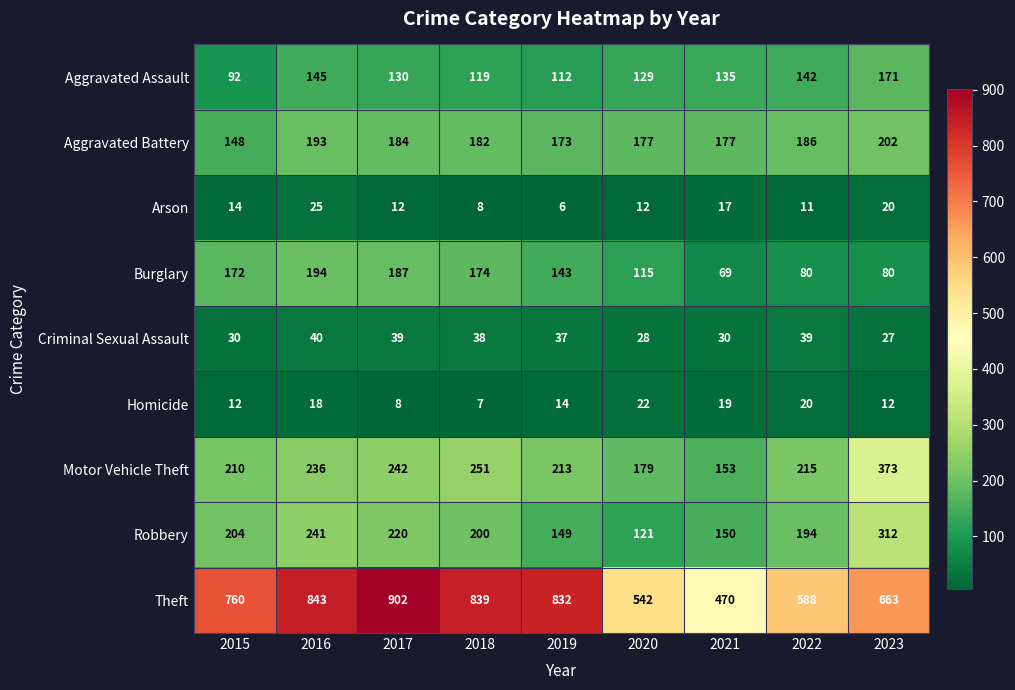

How many values in the Aggravated Assault series are below 130?

4